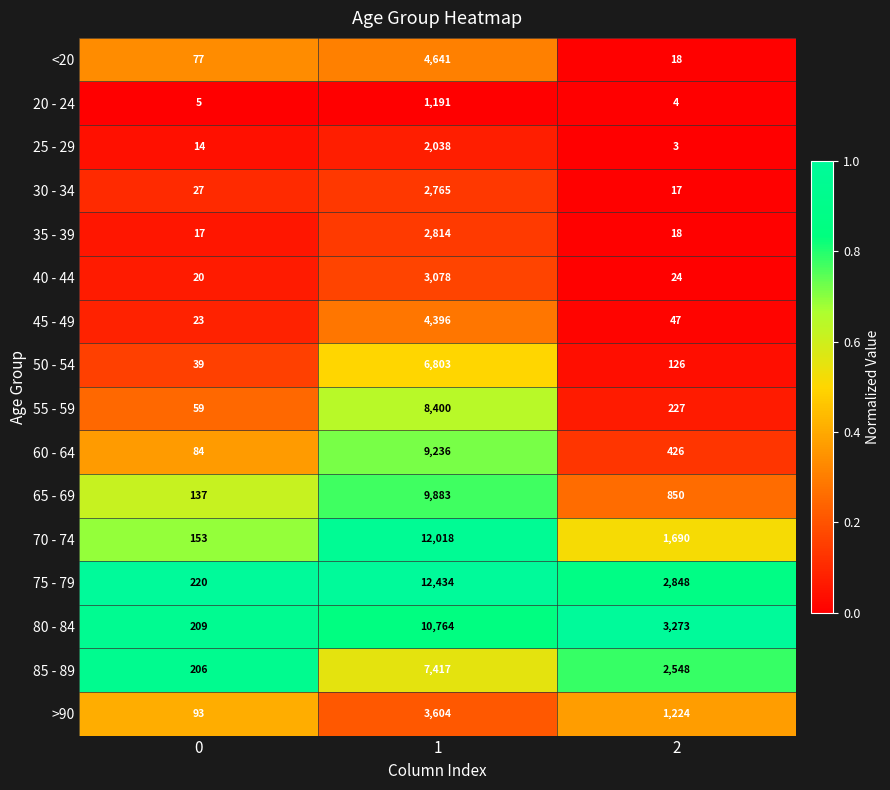

The 65 - 69 series shows 17651 at 1. True or false?

False